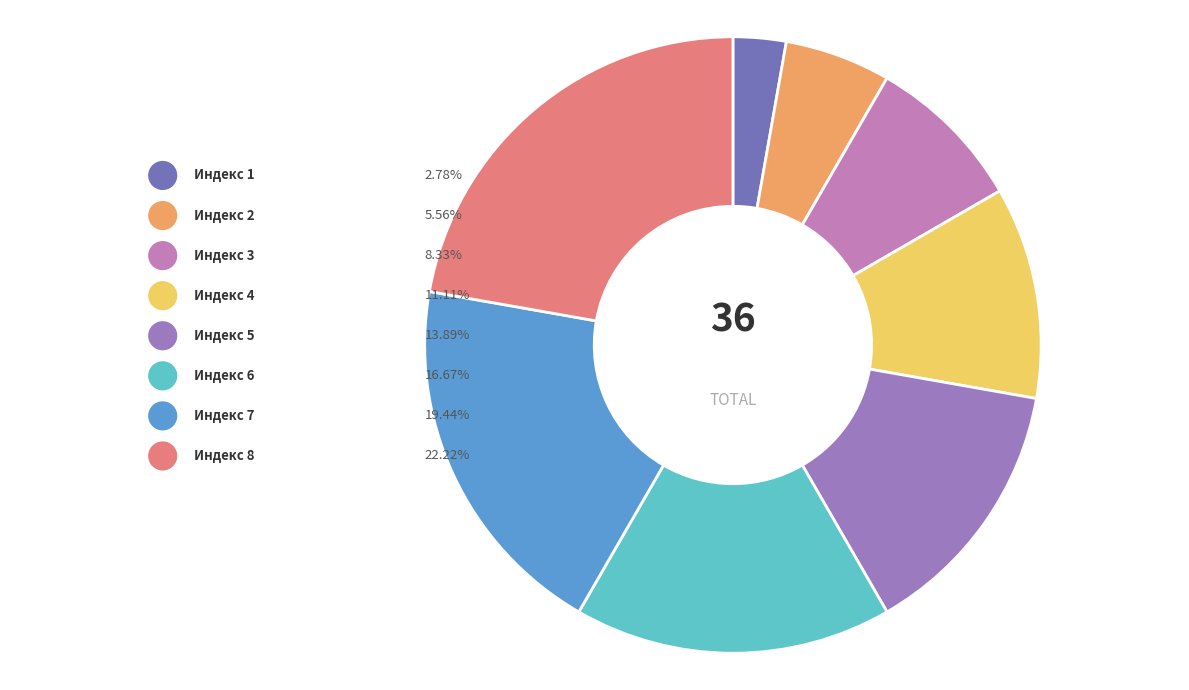

To the nearest percent, what portion does 6 represent?

17%